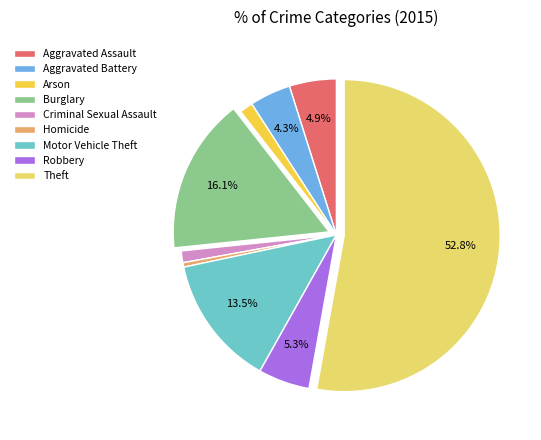

How many segments does this pie chart have?

9